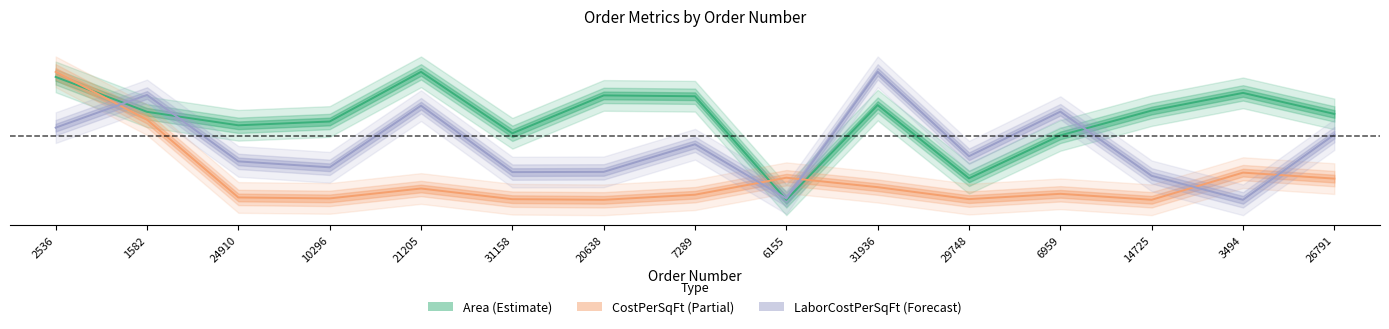

Between which two adjacent categories do LaborCostPerSquareFoot and CostPerSquareFoot first intersect?

2536 and 1582